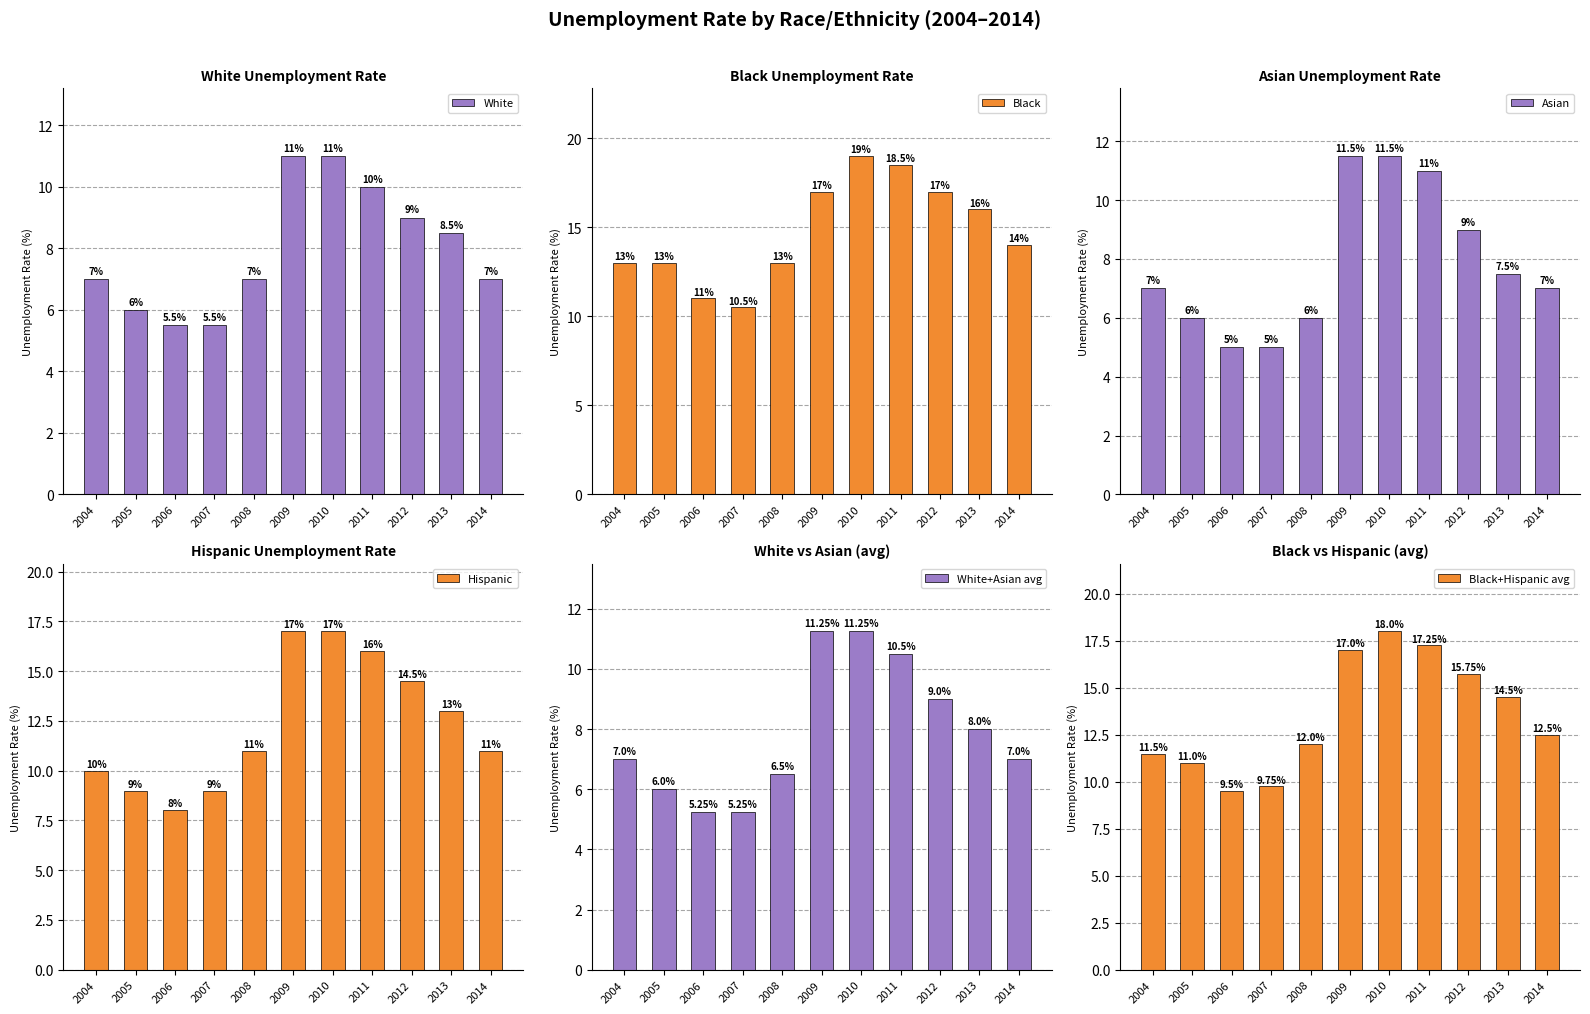

What is the value of the White bar at the 6th from the left?

11.0